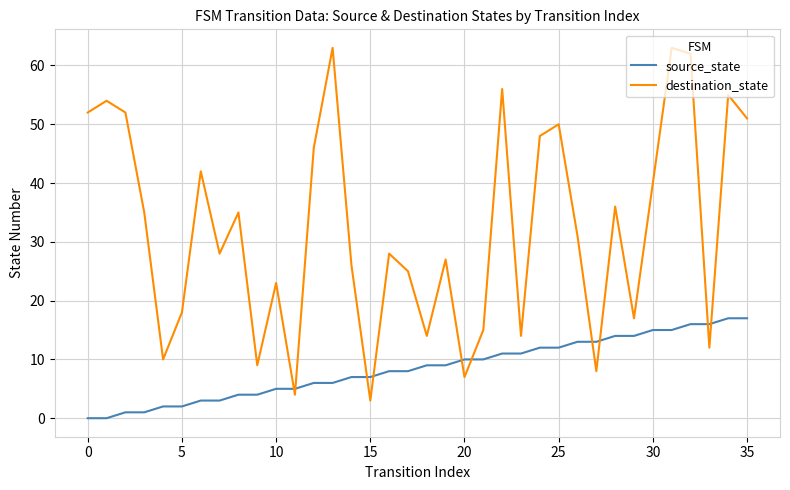

What is the highest value of the destination_state series?

63